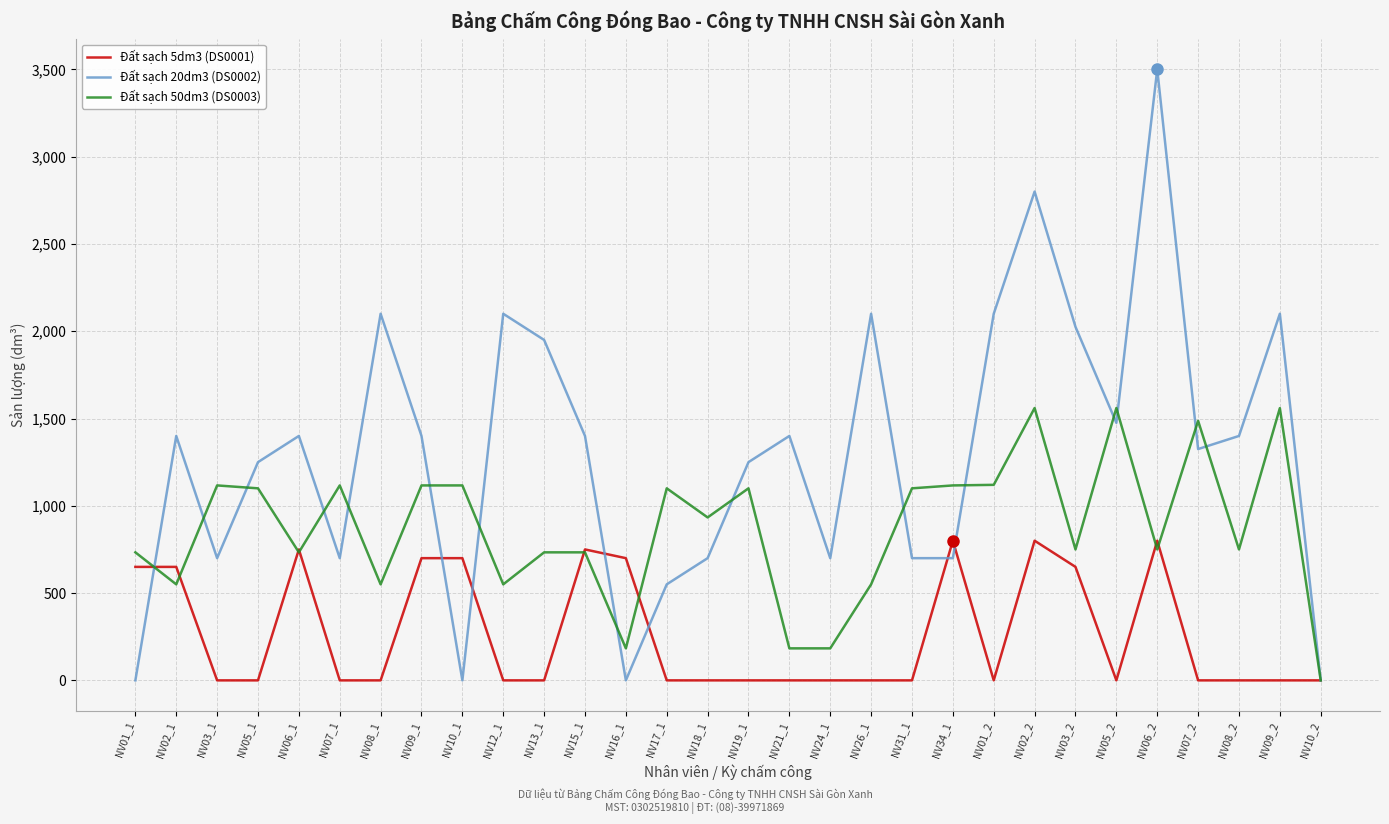

True or false: Đất sạch 50dm3 (DS0003) and Đất sạch 5dm3 (DS0001) cross at least once.

True